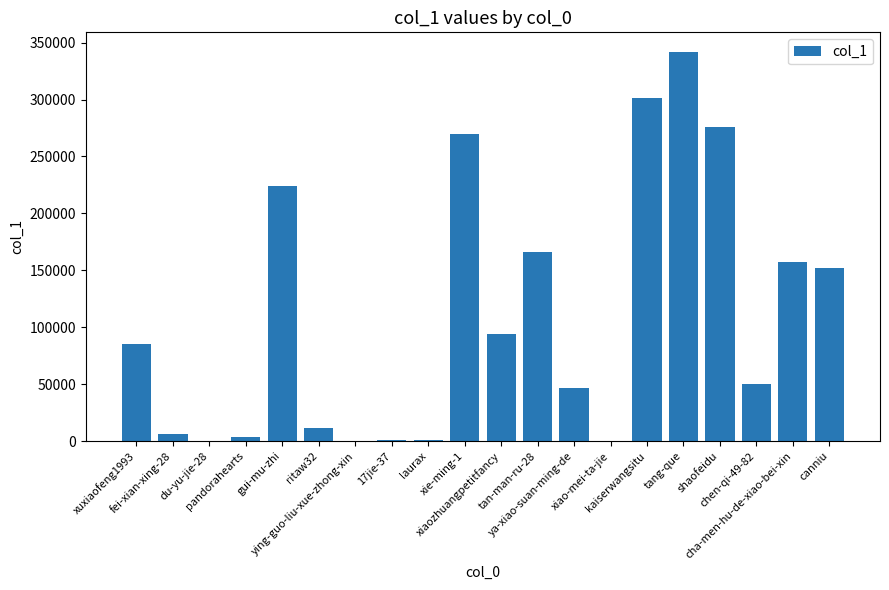

What is the sum of the values at ya-xiao-suan-ming-de and xiao-mei-ta-jie?

46534